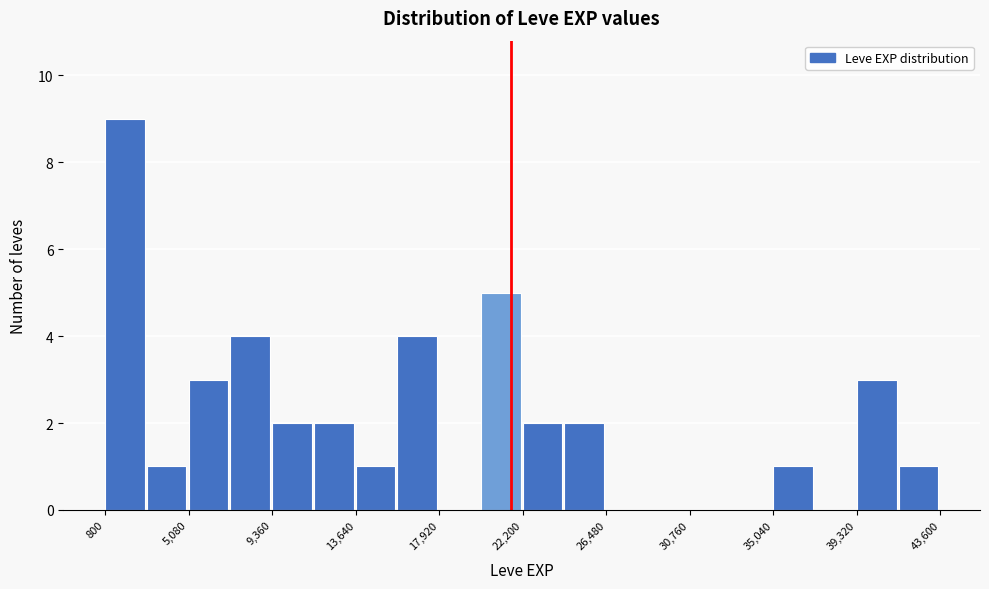

Reading left to right, transcribe this chart: for each bar, give the range it covers on the x-axis and its height. Neither the bar edges nor the heights are printed on the chart, so give them approximately, as read against the axes.

1000 to 3000: 9
3000 to 5000: 1
5000 to 7000: 3
7000 to 9500: 4
9500 to 11500: 2
11500 to 13500: 2
13500 to 16000: 1
16000 to 18000: 4
18000 to 20000: 0
20000 to 22000: 5
22000 to 24500: 2
24500 to 26500: 2
26500 to 28500: 0
28500 to 31000: 0
31000 to 33000: 0
33000 to 35000: 0
35000 to 37000: 1
37000 to 39500: 0
39500 to 41500: 3
41500 to 43500: 1